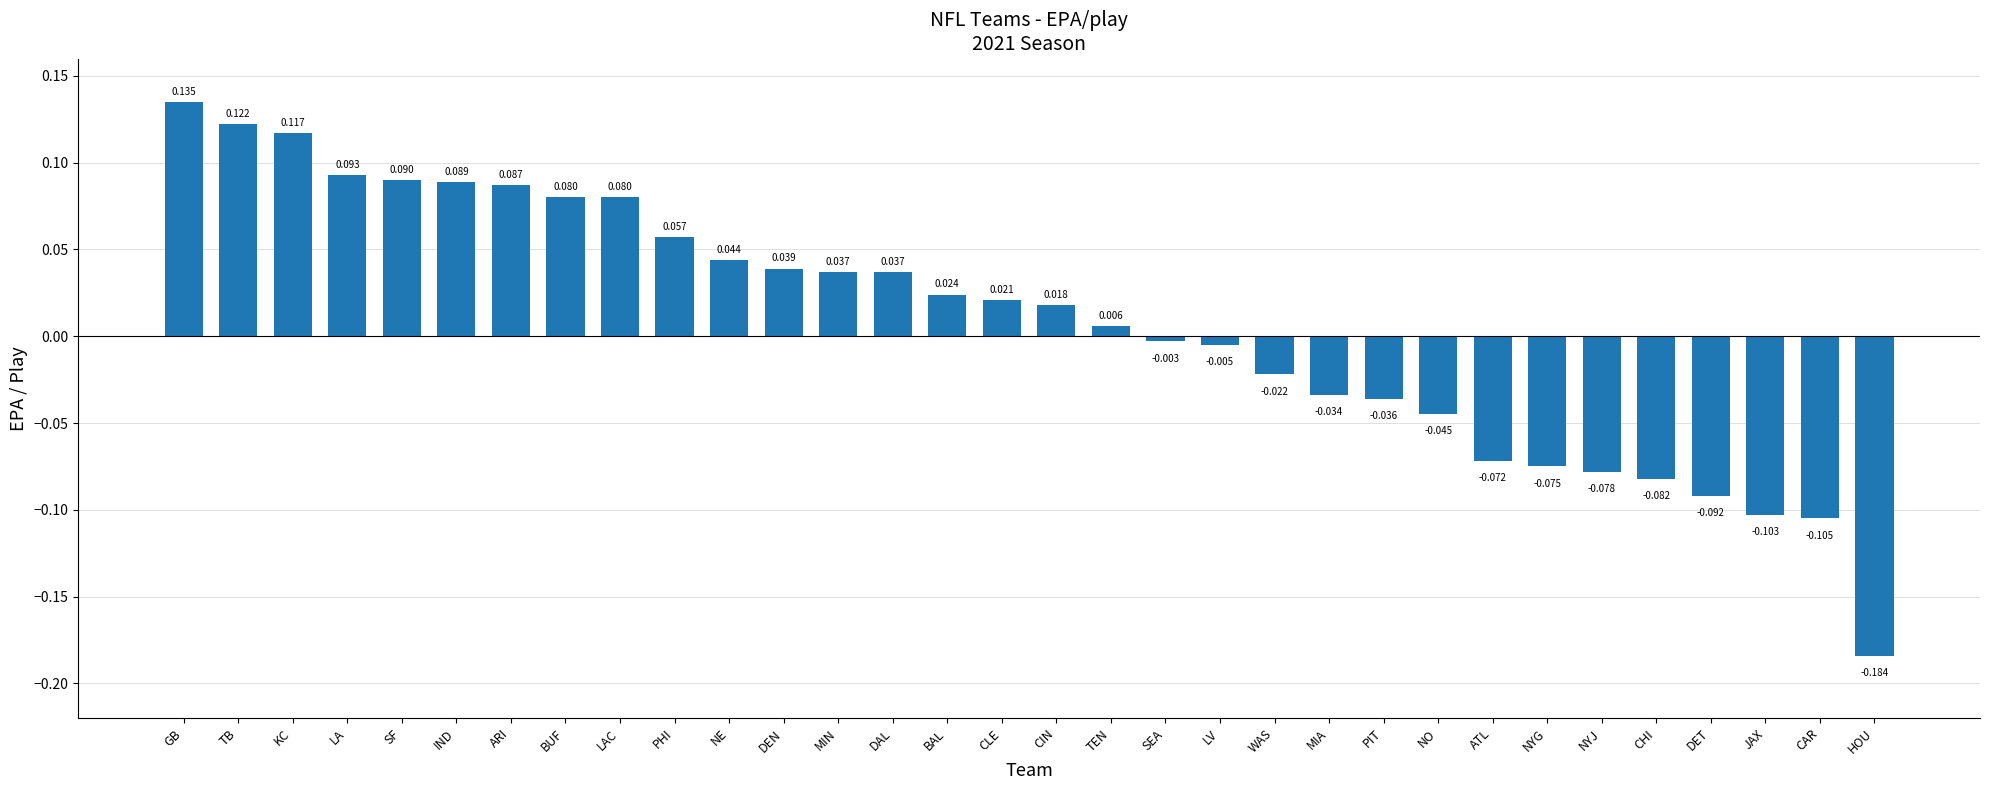

Which label corresponds to the smallest value in the chart?

HOU